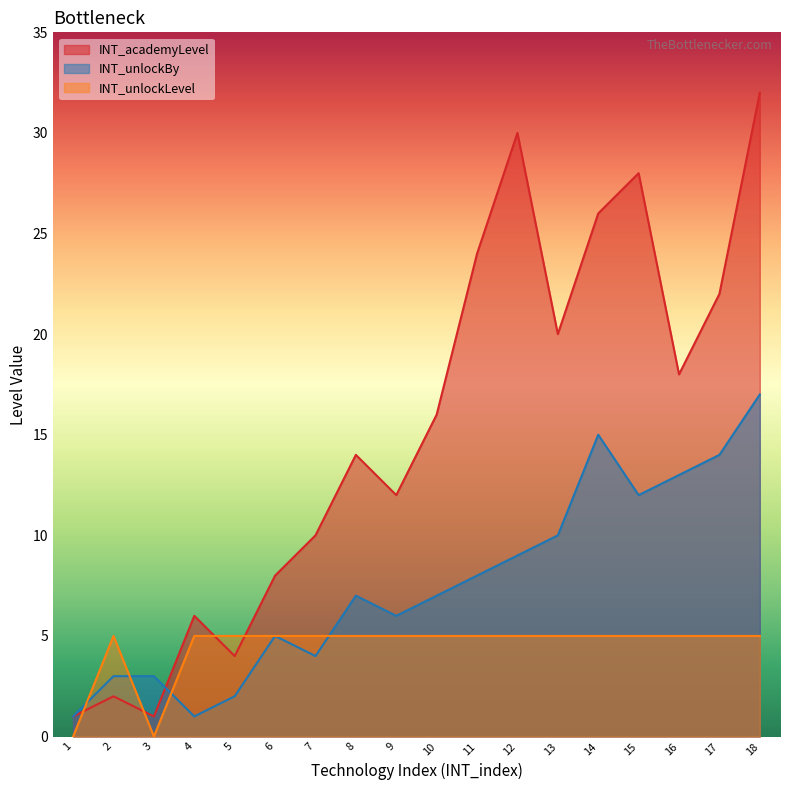

Read the INT_academyLevel value at 9, to the nearest 10.

10